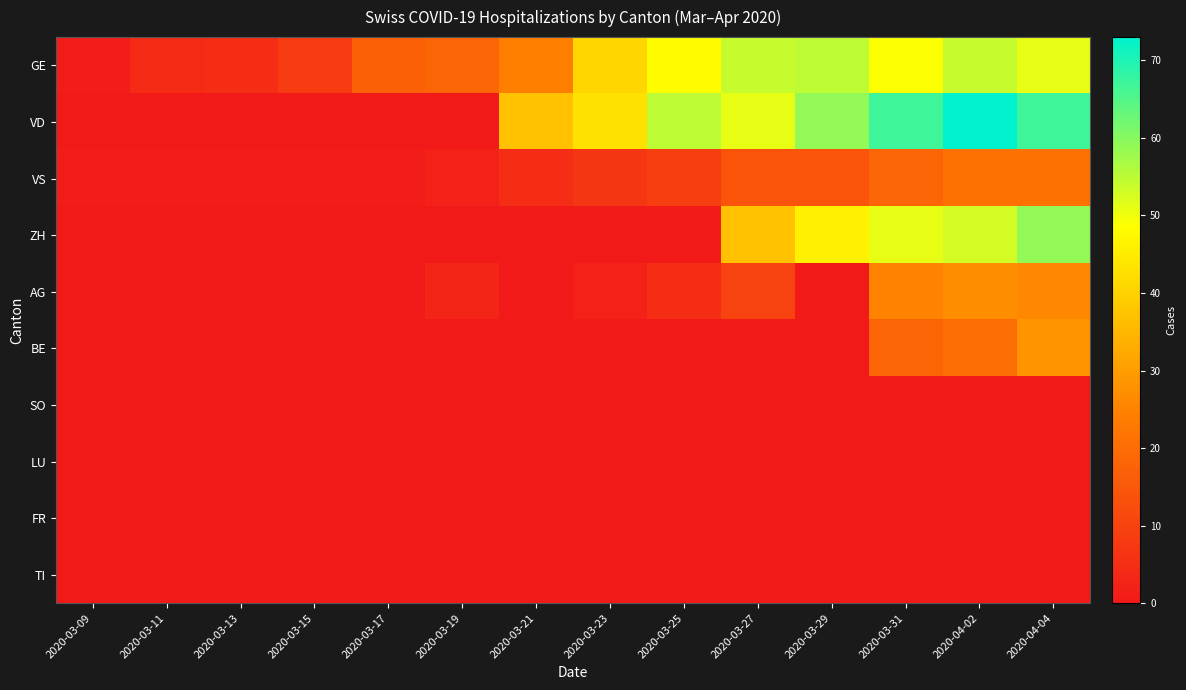

What is the total value across all series at 2020-04-02?

248